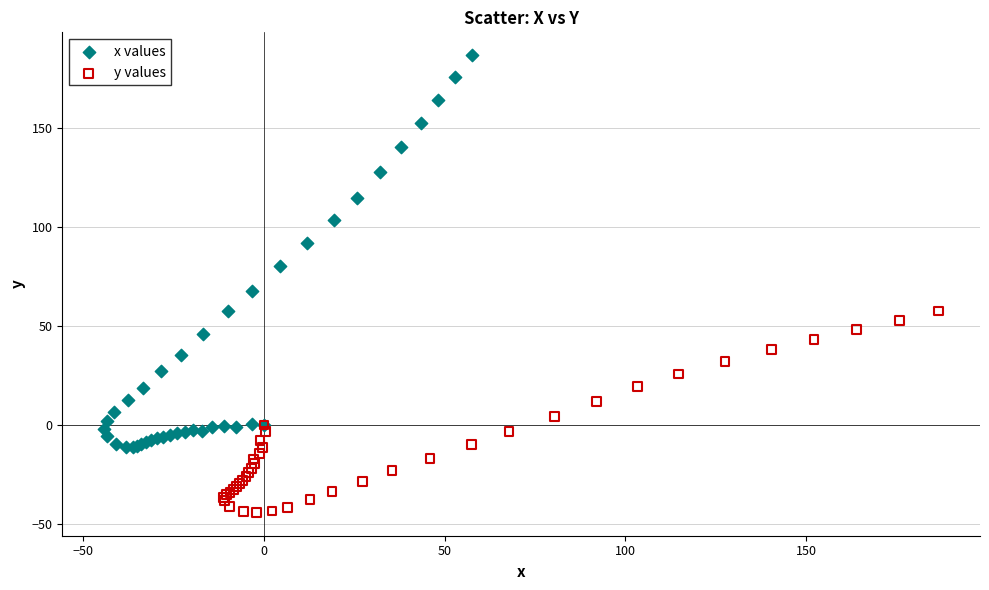

Which series contains the highest Y value?

x values